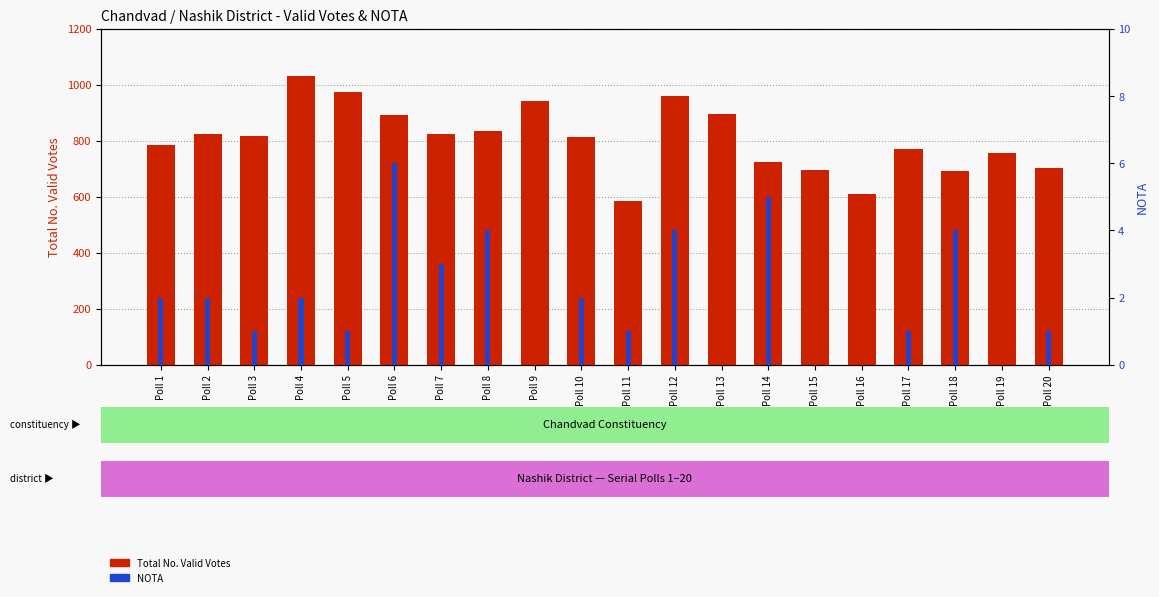

What is the total value across all series at Poll 5?

975